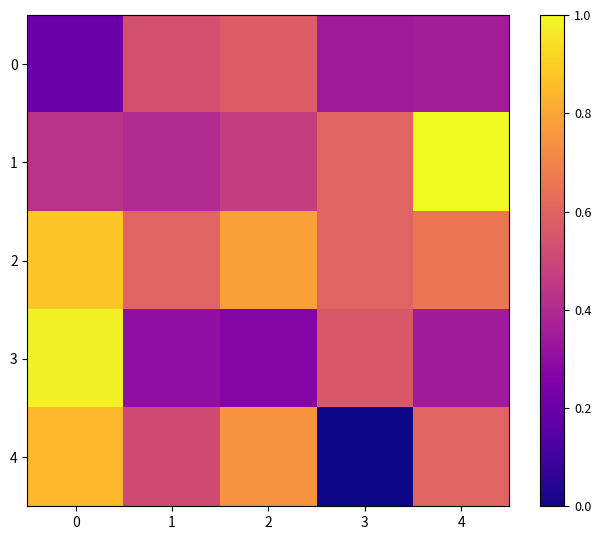

Which category has the highest value across all series?

4